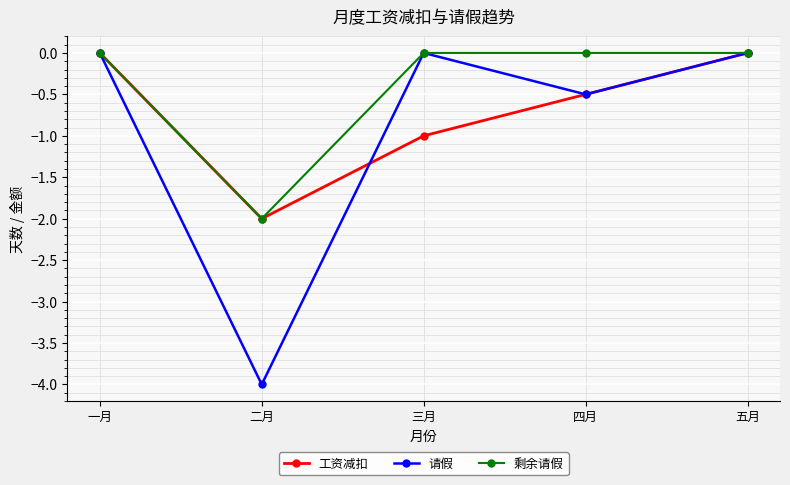

What is the value of the 工资减扣 point at the 4th from the left?

-0.5